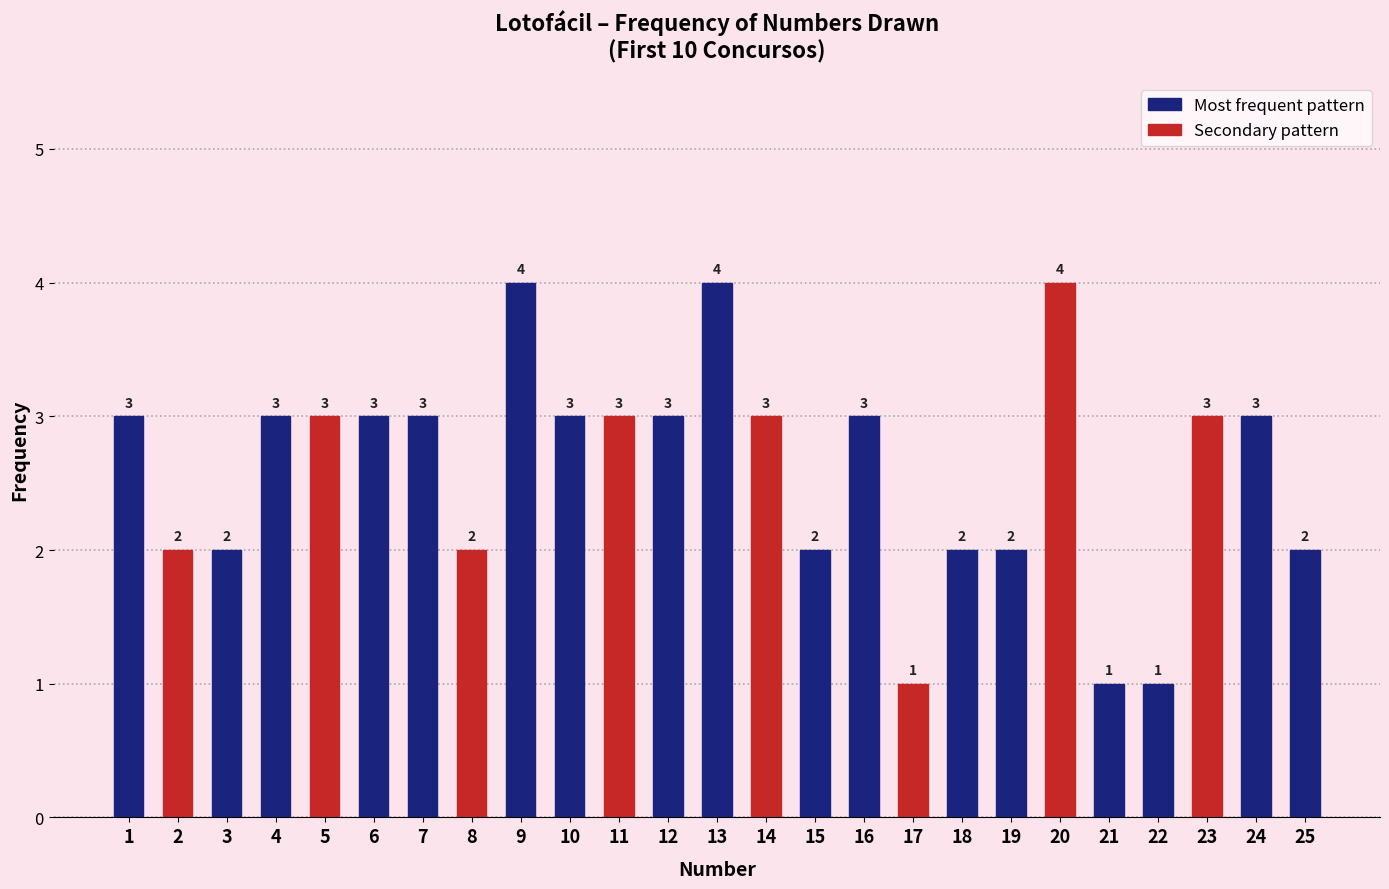

What is the difference between the values at 19 and 13?

2